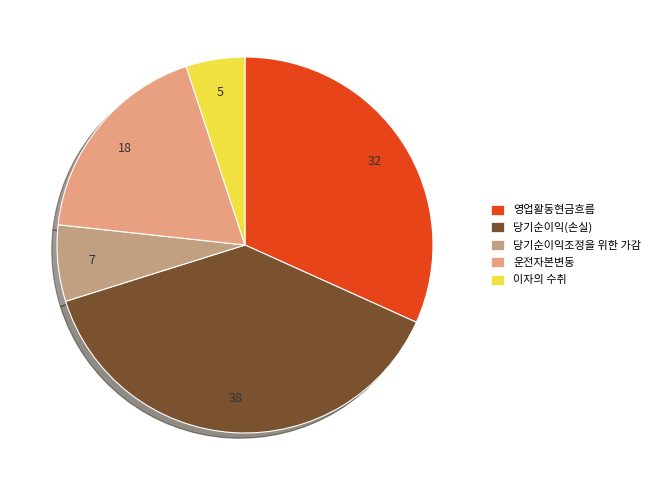

How many segments does this pie chart have?

5